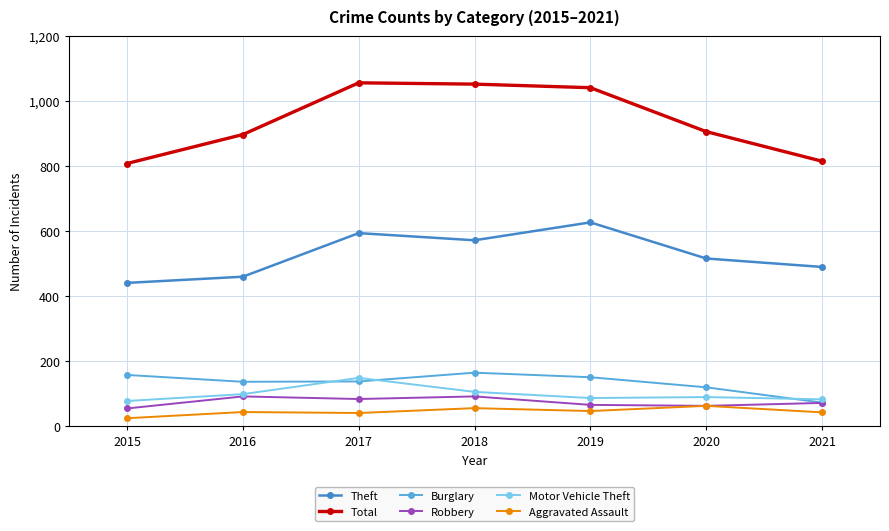

How many distinct data groups are displayed?

6